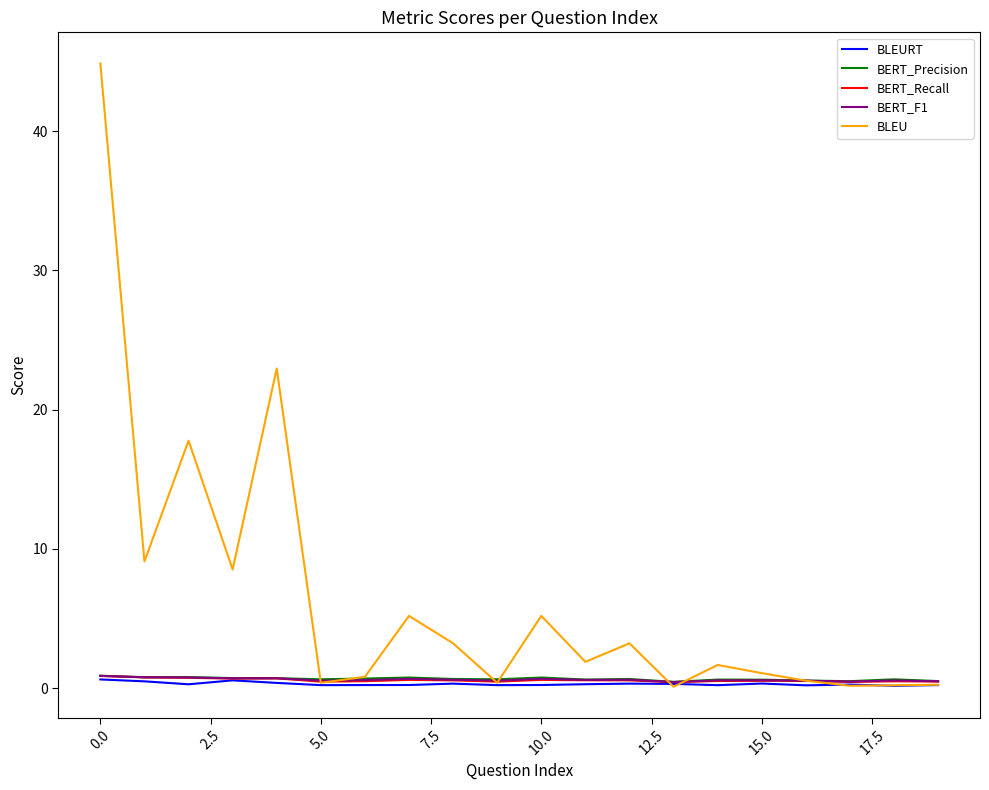

Which series has the largest range (max minus min)?

BLEU